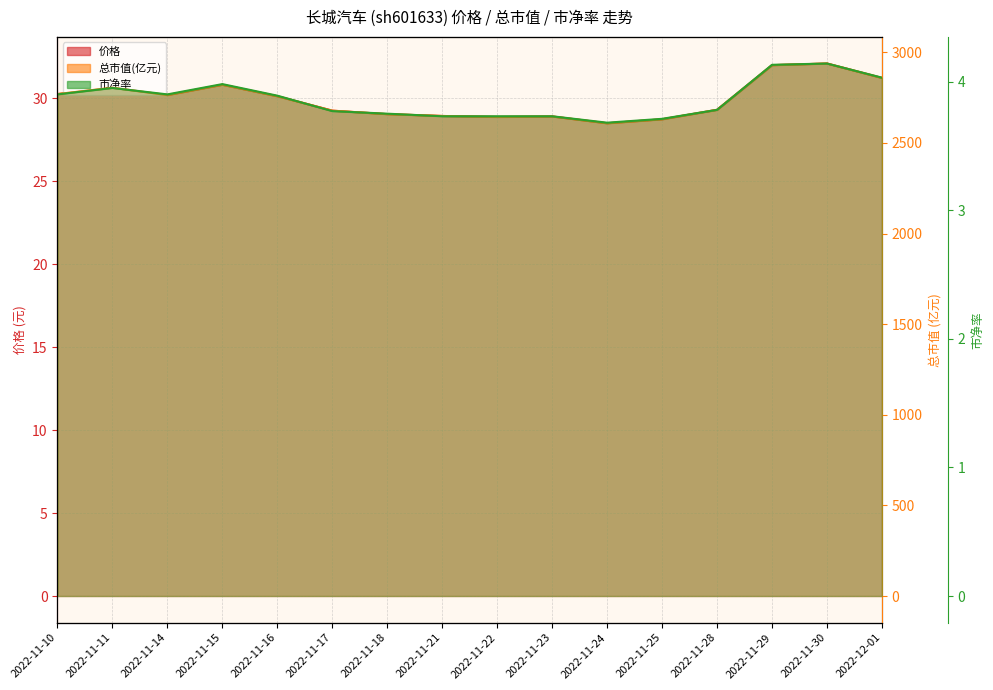

What position from the left is 2022-11-16?

5